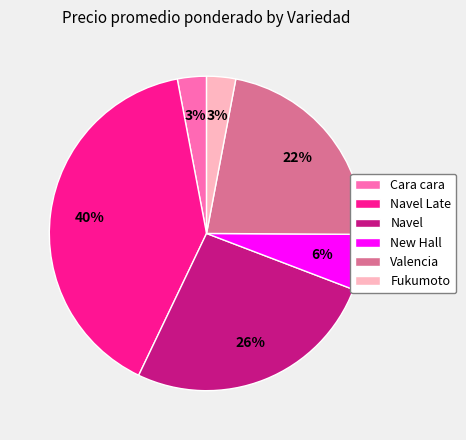

True or false: Navel Late accounts for 45% of the total.

False